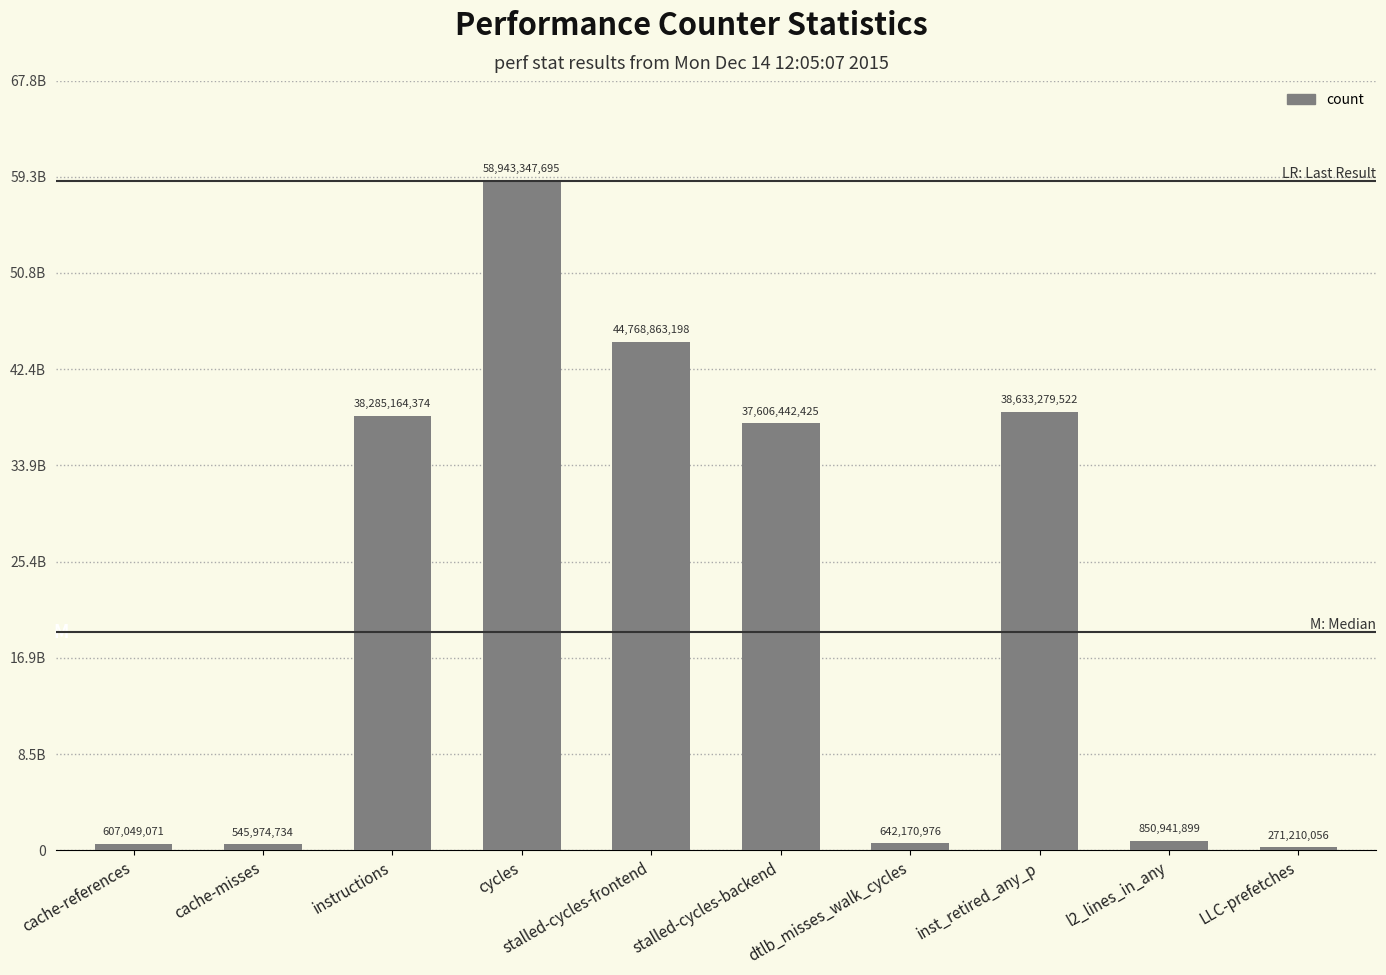

What is the approximate value at cache-references, to the nearest 10?

607049070